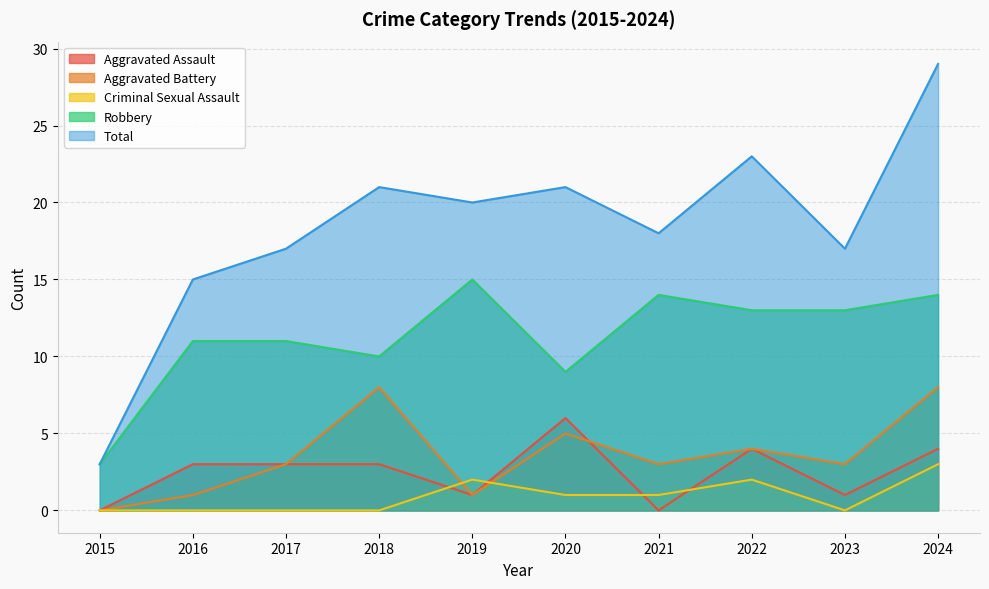

At which label does Aggravated Battery reach its minimum?

2015